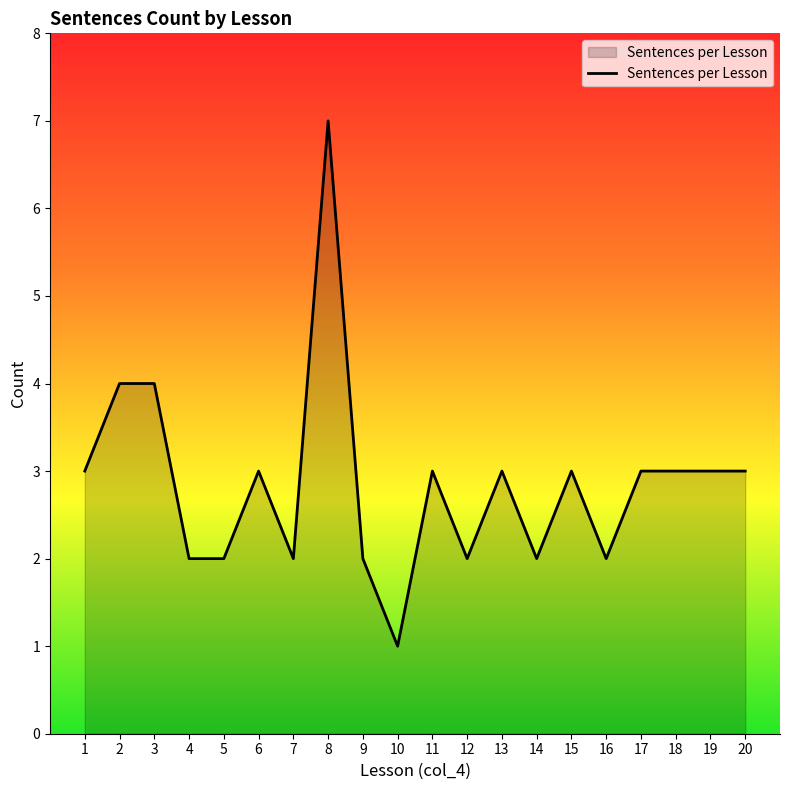

The chart shows a value of 2 at 7. True or false?

True